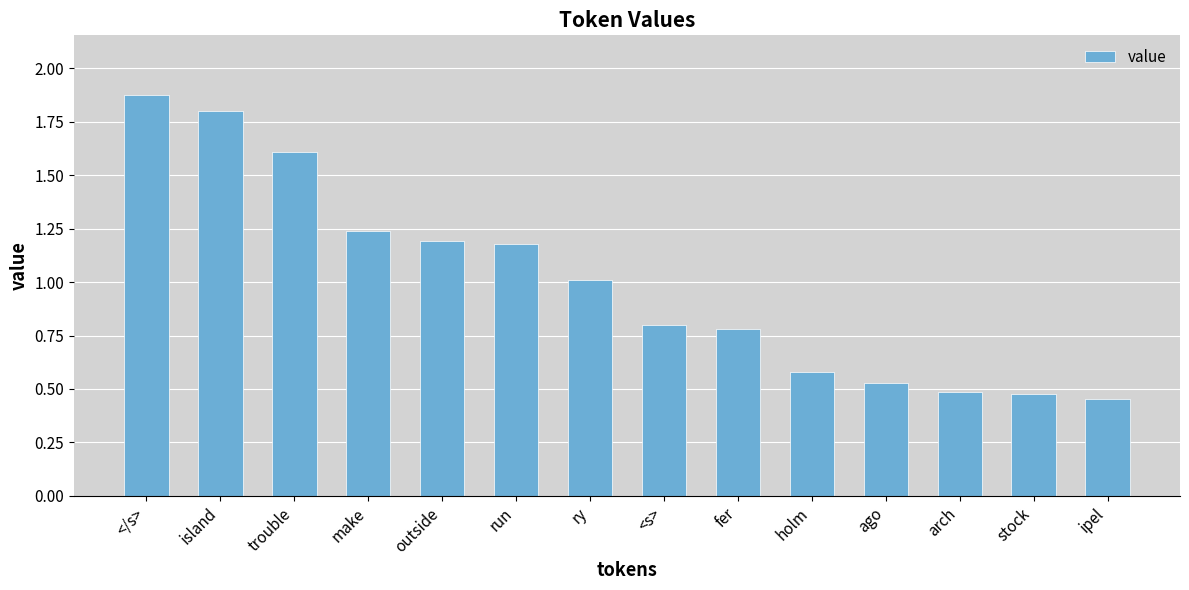

The value at <s> is 0.8. True or false?

True